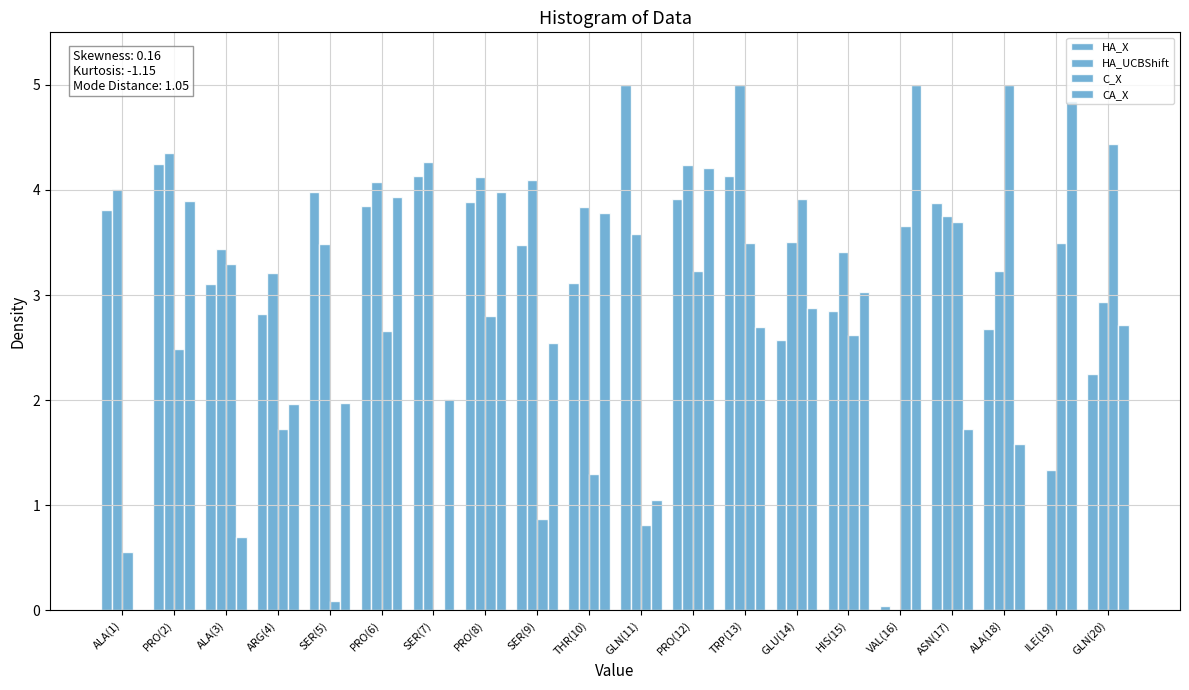

Reading left to right, list all the values displayed in this chart.

HA_X: ALA(1)=3.8	PRO(2)=4.2	ALA(3)=3.1	ARG(4)=2.8	SER(5)=4.0	PRO(6)=3.8	SER(7)=4.1	PRO(8)=3.9	SER(9)=3.5	THR(10)=3.1	GLN(11)=5.0	PRO(12)=3.9	TRP(13)=4.1	GLU(14)=2.6	HIS(15)=2.8	VAL(16)=0.0	ASN(17)=3.9	ALA(18)=2.7	ILE(19)=0.0	GLN(20)=2.2
HA_UCBShift: ALA(1)=4.0	PRO(2)=4.4	ALA(3)=3.4	ARG(4)=3.2	SER(5)=3.5	PRO(6)=4.1	SER(7)=4.3	PRO(8)=4.1	SER(9)=4.1	THR(10)=3.8	GLN(11)=3.6	PRO(12)=4.2	TRP(13)=5.0	GLU(14)=3.5	HIS(15)=3.4	VAL(16)=0.0	ASN(17)=3.8	ALA(18)=3.2	ILE(19)=1.3	GLN(20)=2.9
C_X: ALA(1)=0.6	PRO(2)=2.5	ALA(3)=3.3	ARG(4)=1.7	SER(5)=0.1	PRO(6)=2.7	SER(7)=0.0	PRO(8)=2.8	SER(9)=0.9	THR(10)=1.3	GLN(11)=0.8	PRO(12)=3.2	TRP(13)=3.5	GLU(14)=3.9	HIS(15)=2.6	VAL(16)=3.7	ASN(17)=3.7	ALA(18)=5.0	ILE(19)=3.5	GLN(20)=4.4
CA_X: ALA(1)=0.0	PRO(2)=3.9	ALA(3)=0.7	ARG(4)=2.0	SER(5)=2.0	PRO(6)=3.9	SER(7)=2.0	PRO(8)=4.0	SER(9)=2.5	THR(10)=3.8	GLN(11)=1.0	PRO(12)=4.2	TRP(13)=2.7	GLU(14)=2.9	HIS(15)=3.0	VAL(16)=5.0	ASN(17)=1.7	ALA(18)=1.6	ILE(19)=4.8	GLN(20)=2.7